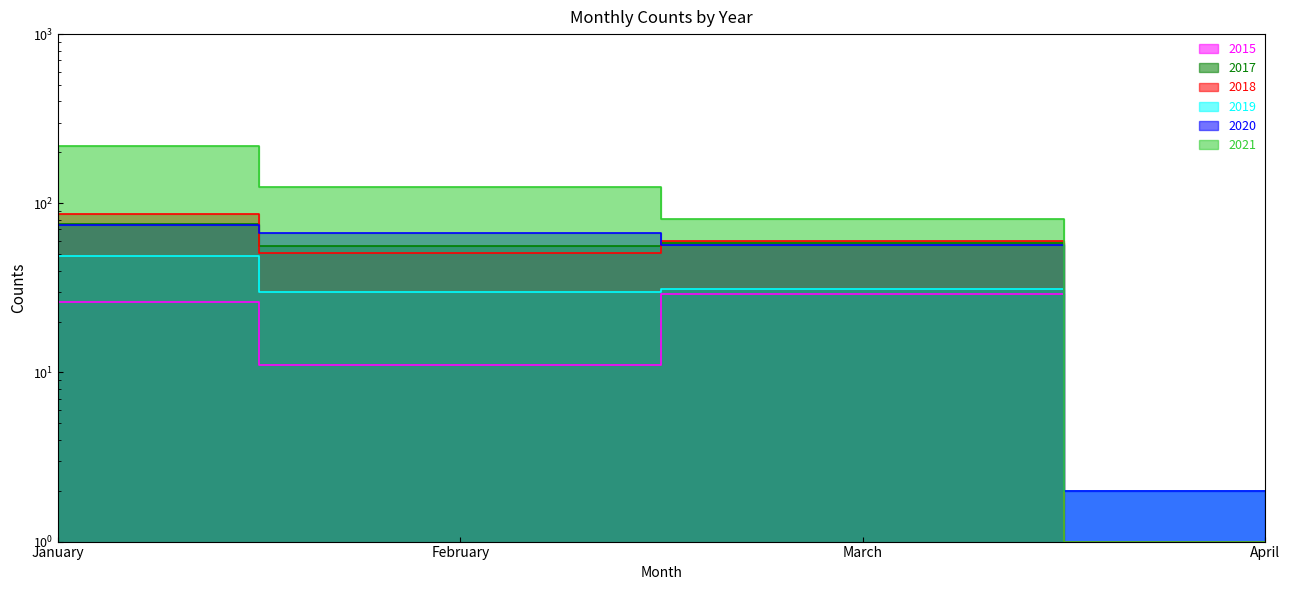

At which label does 2021 first exceed 125?

January